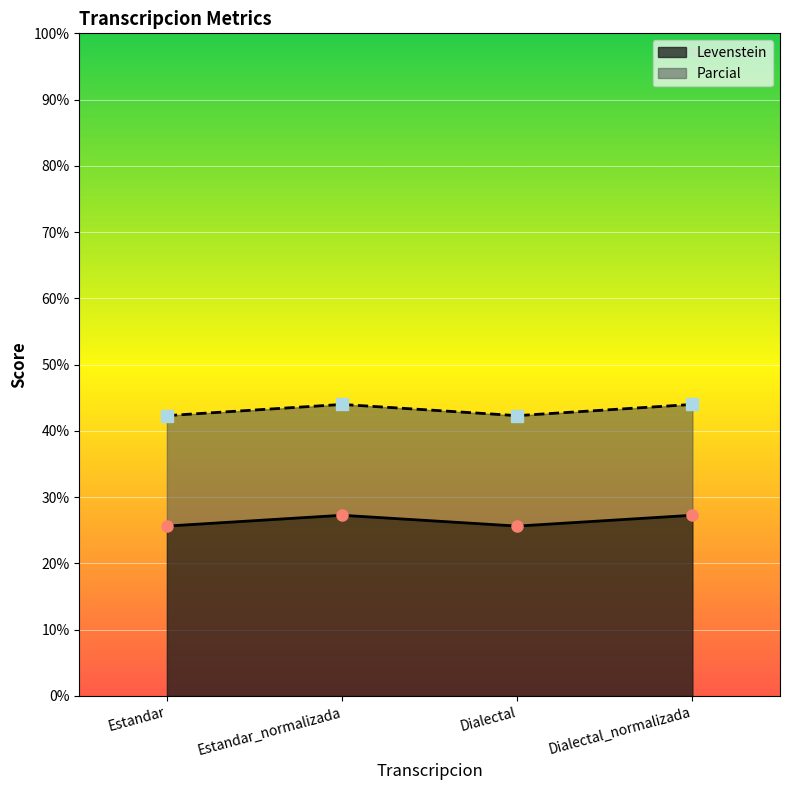

What is the average value of the Levenstein series?

26.5